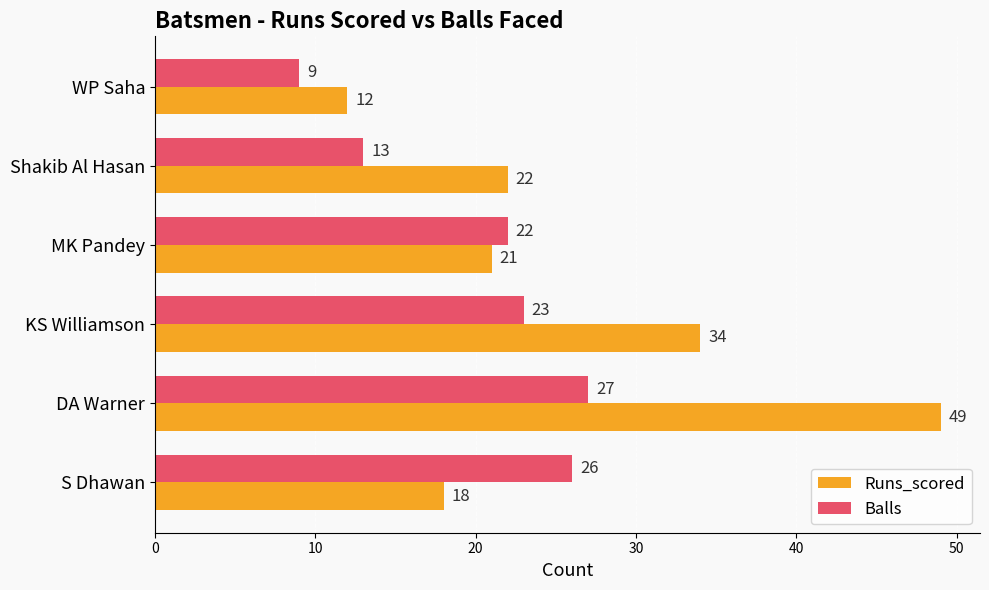

At which category is the sum across all series the highest?

DA Warner